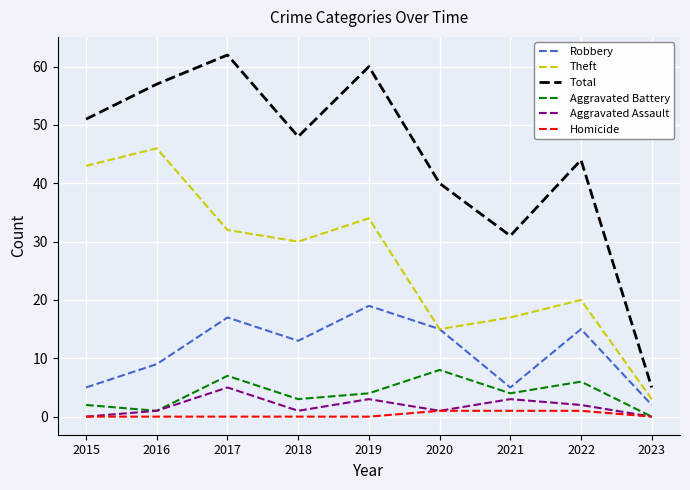

What is the difference between the second highest and minimum values in the Total series?

55